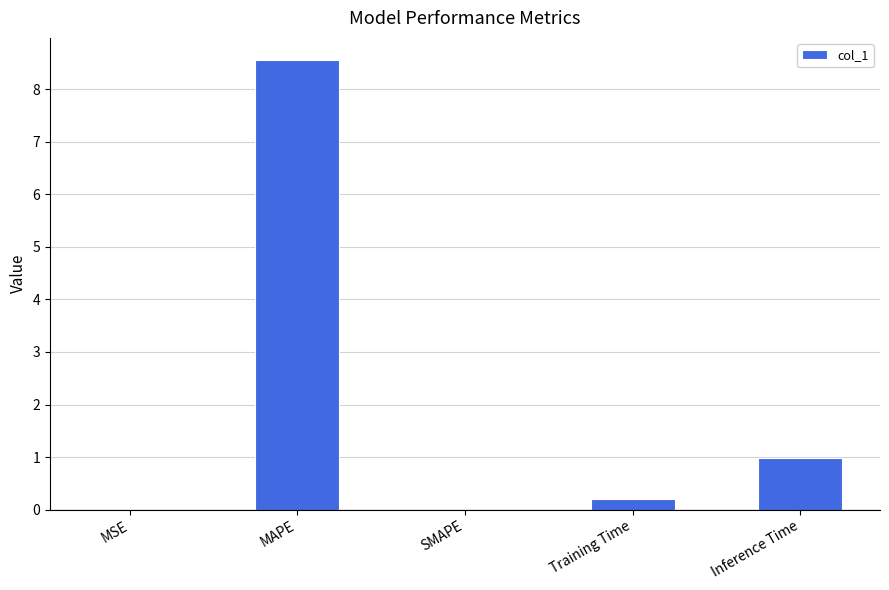

How many distinct data groups are displayed?

1